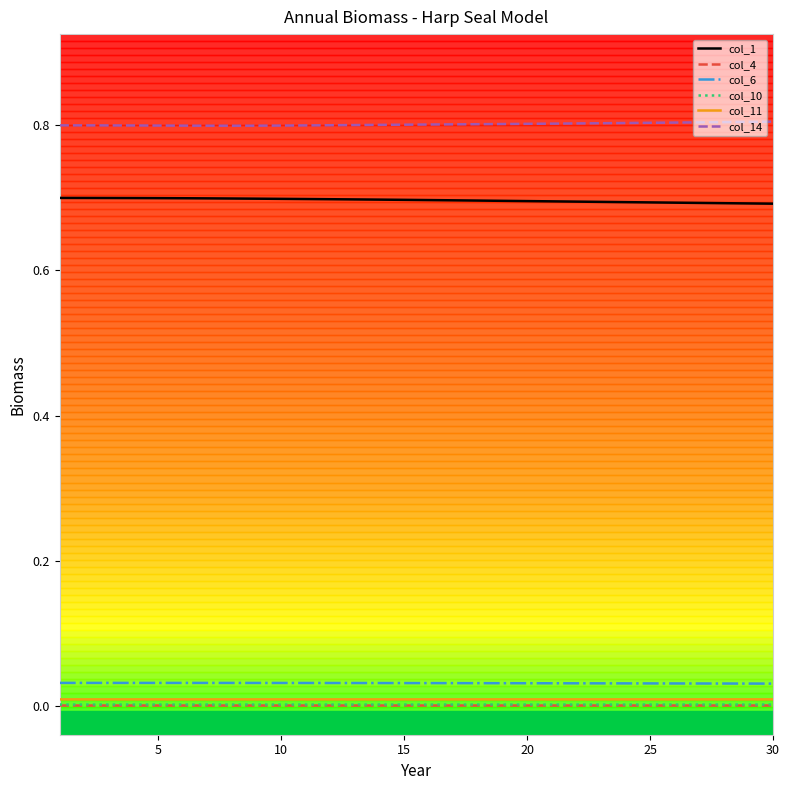

What is the maximum value shown in the chart?

0.8